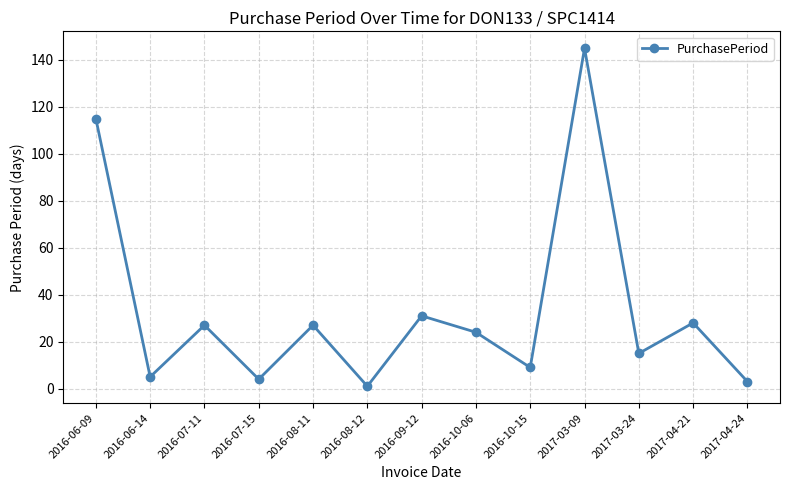

How many values are below 24?

6